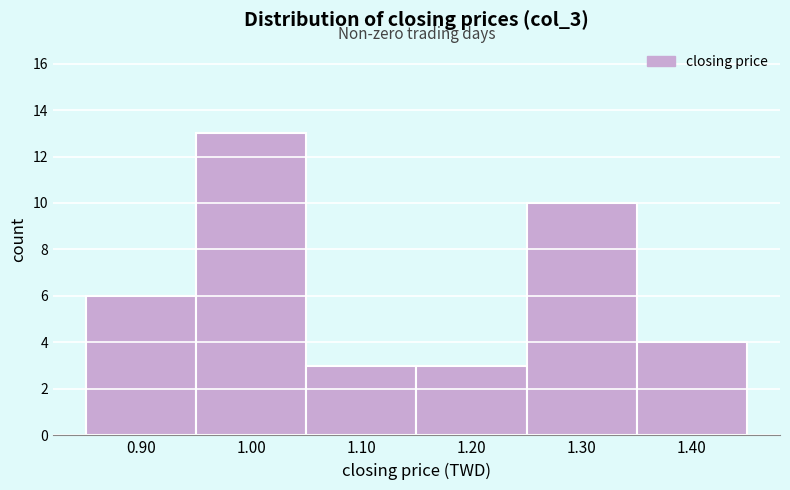

How tall is the bar that spans 0.85 to 0.95 on the x-axis? The values are not printed on the chart, so give them approximately, as read against the axis.

6